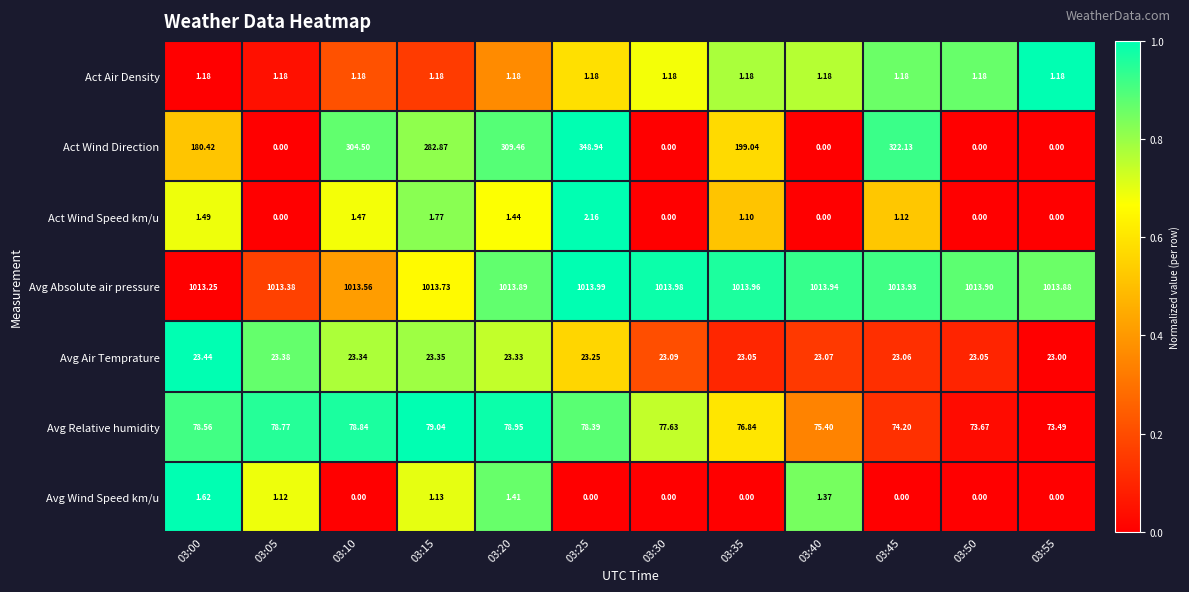

Which series has the largest total across all categories?

Avg Absolute air pressure